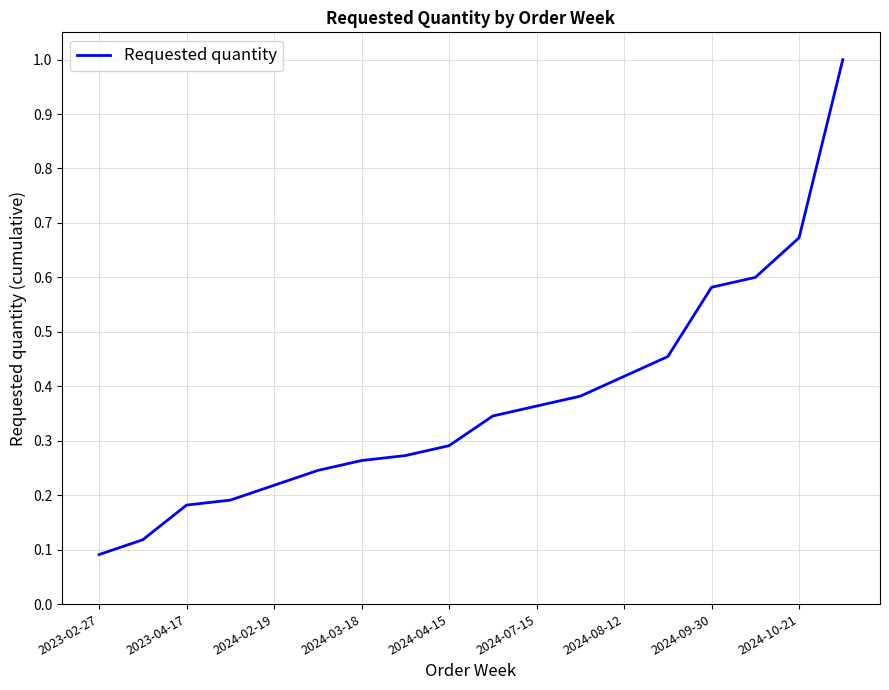

What is the greatest value displayed?

1.0